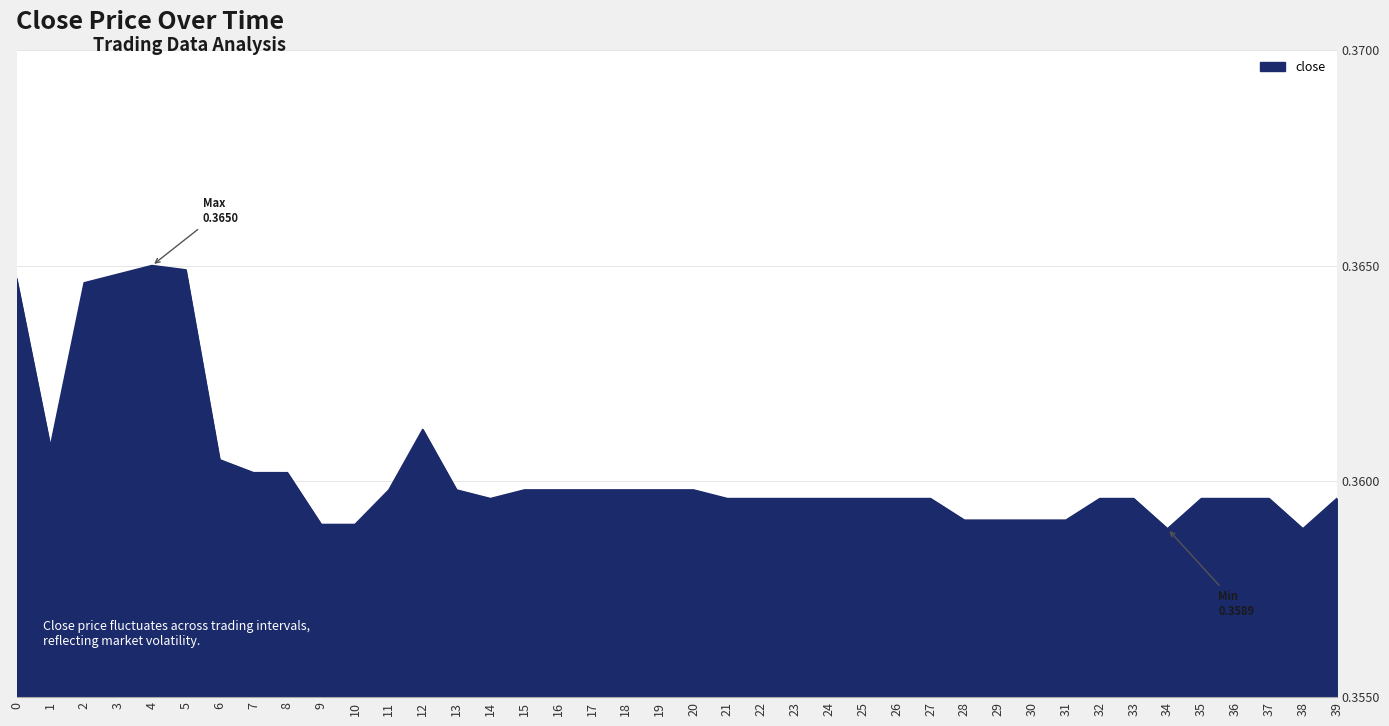

Is it true that the value at 8 is 0.2?

False